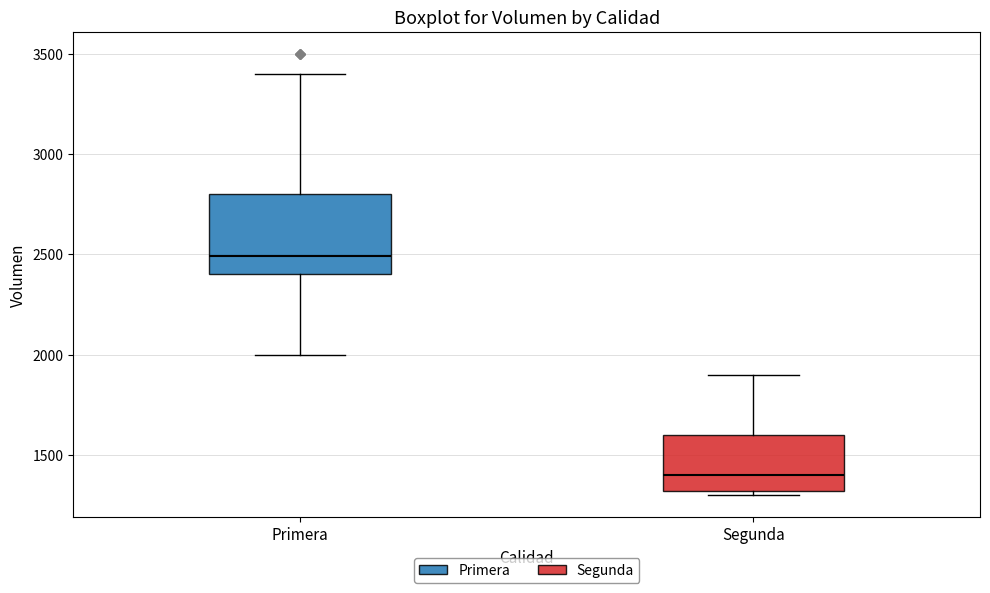

Which box's median line is the lowest?

Segunda